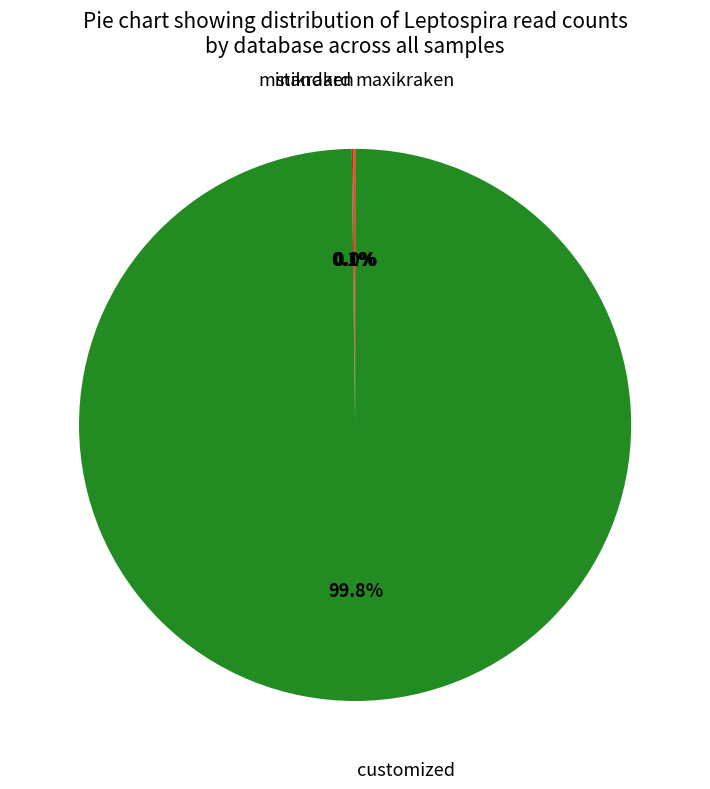

What is the largest slice in the pie chart?

customized